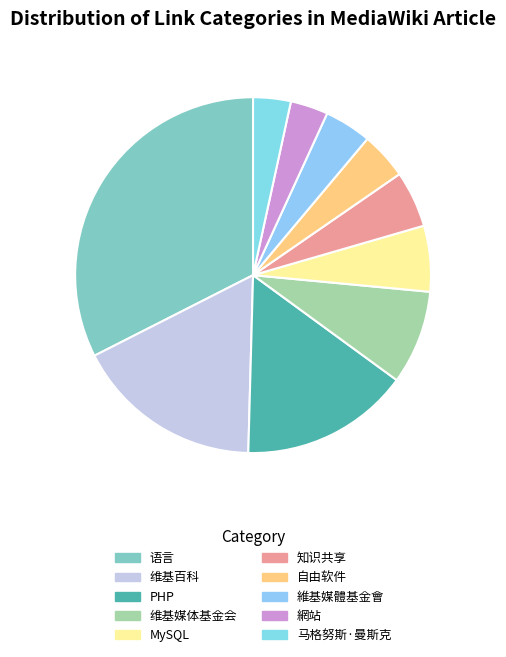

To the nearest percent, what percentage of the pie is 维基媒体基金会?

9%